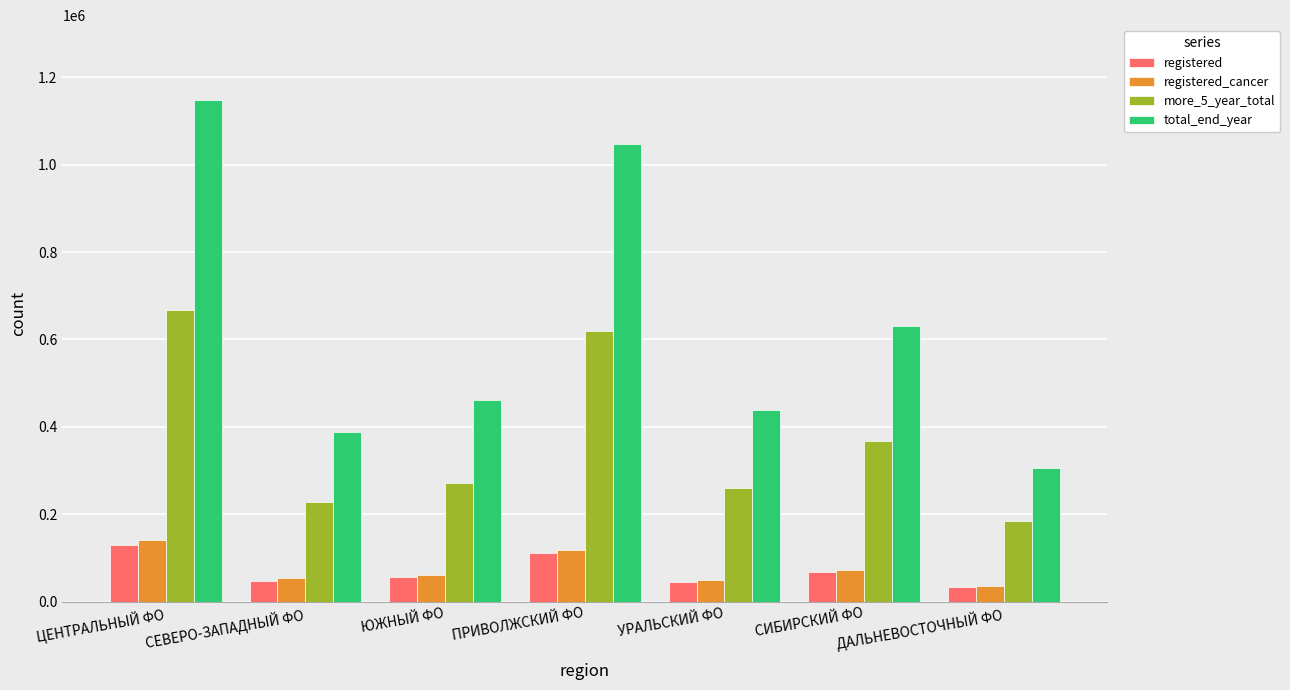

What is the sum of the registered values at СЕВЕРО-ЗАПАДНЫЙ ФО and ДАЛЬНЕВОСТОЧНЫЙ ФО?

80927